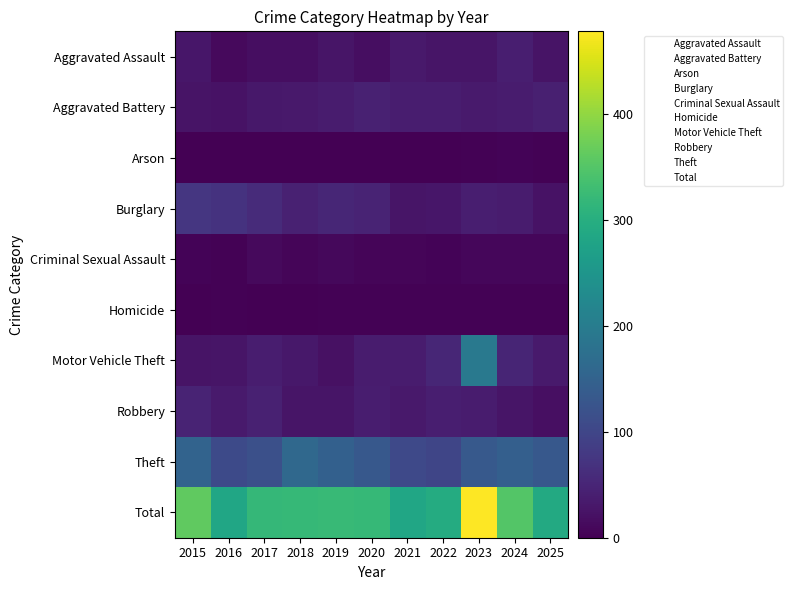

What is the spread (max minus min) of values at 2017?

318